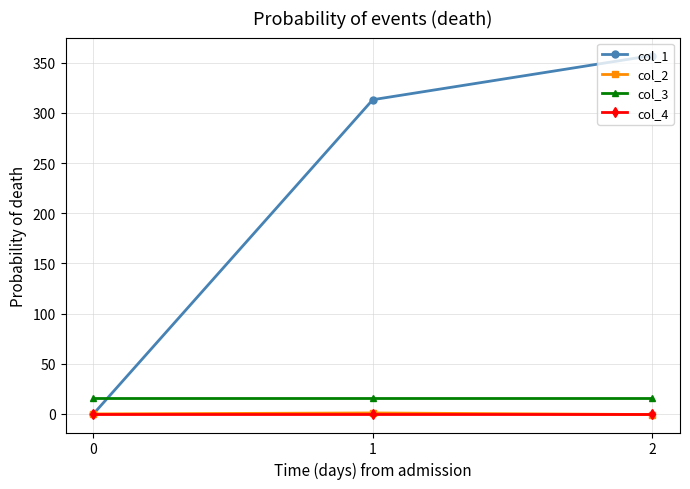

Which series has the widest spread of values?

col_1